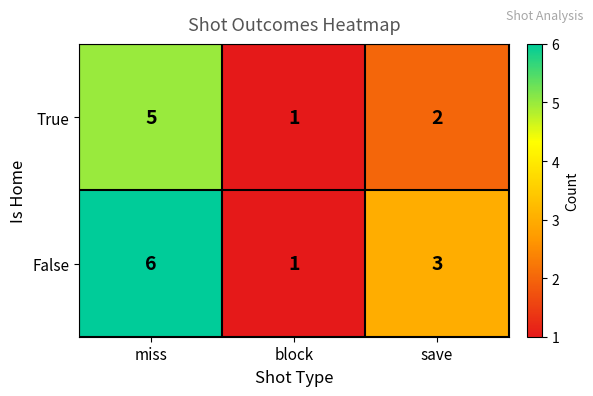

Reading right to left, transcribe all the data shown in this chart.

True: 2	1	5
False: 3	1	6